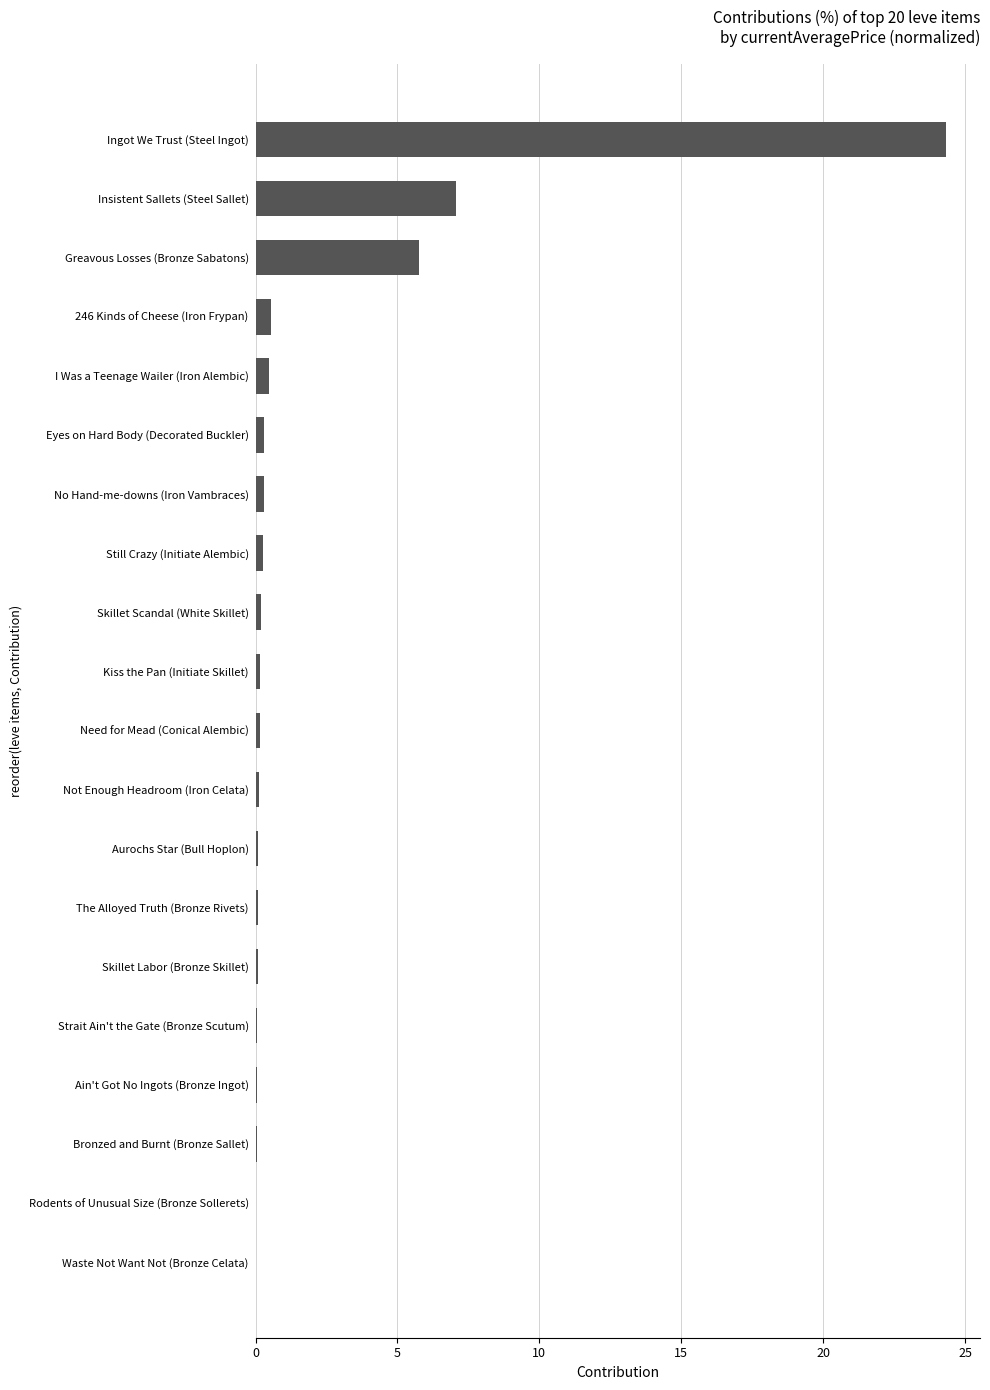

At which label is the value closest to 12?

Insistent Sallets (Steel Sallet)